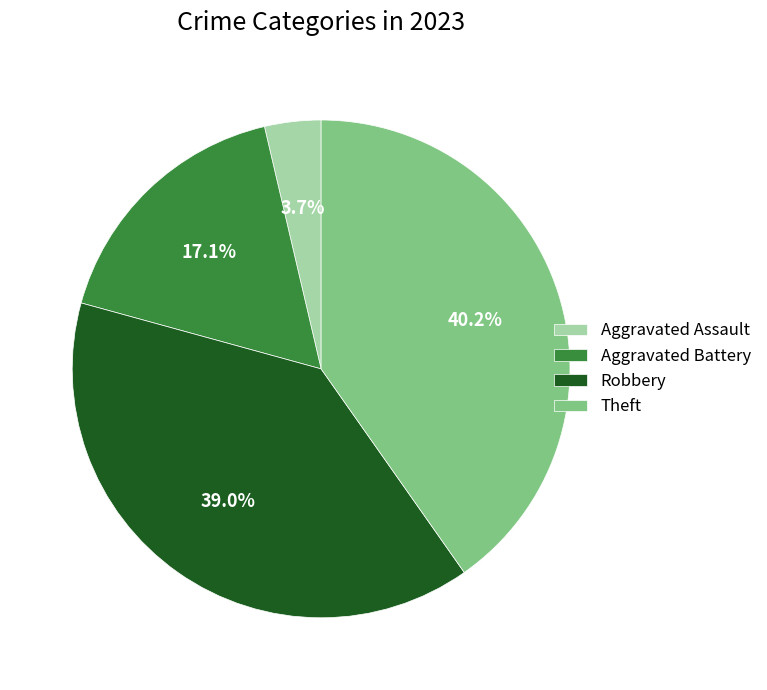

Is it true that Theft is 55% of the pie?

False